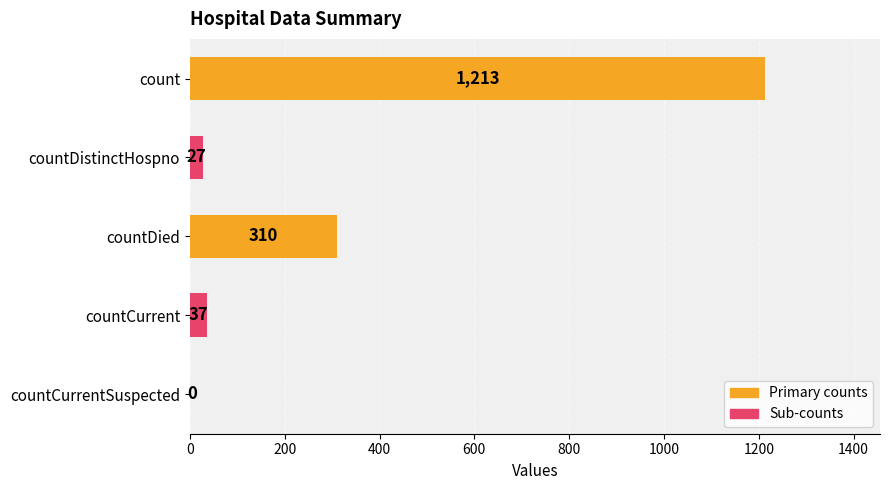

What is the change in value from countDied to countCurrent?

-273